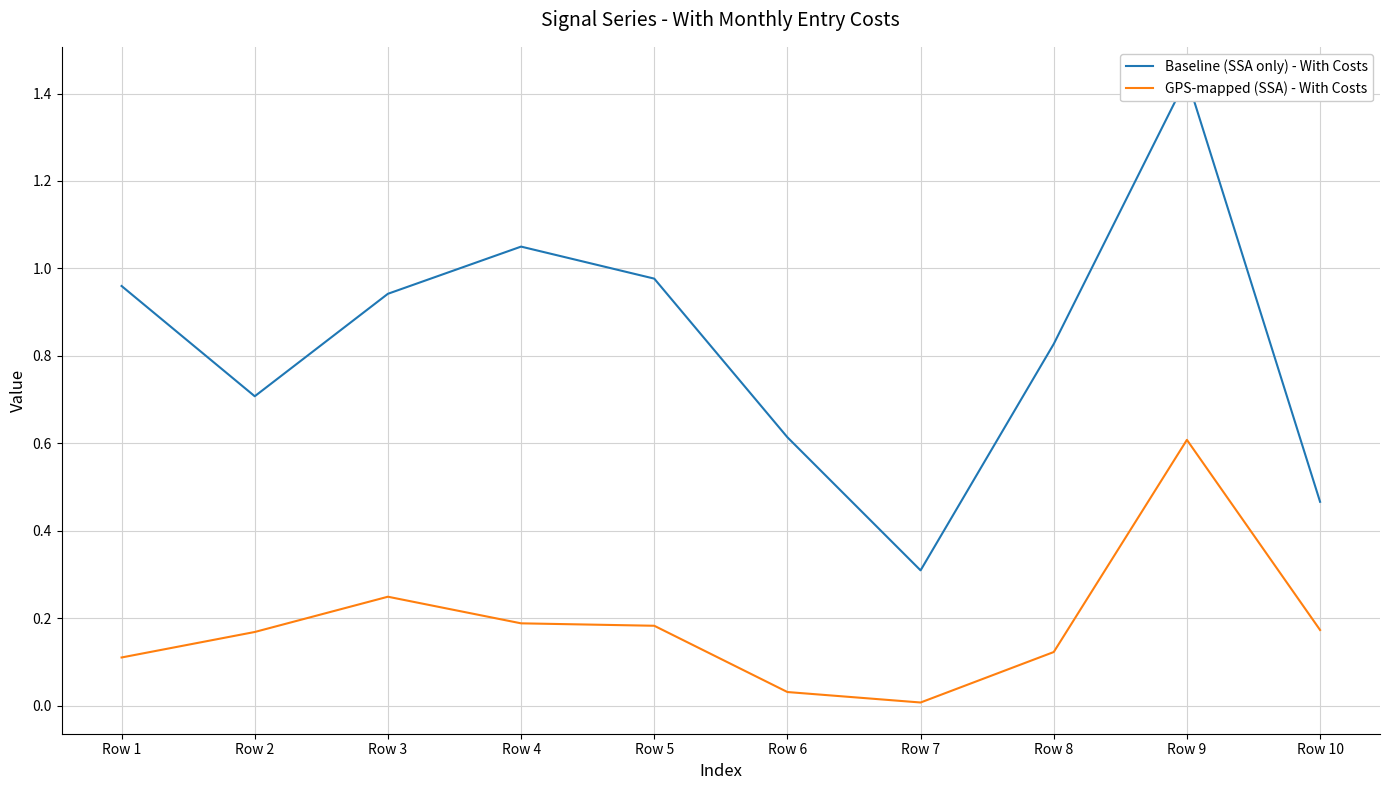

Reading left to right, transcribe all the data shown in this chart.

Baseline (SSA only) - With Costs: Row 1=1.0	Row 2=0.7	Row 3=0.9	Row 4=1.0	Row 5=1.0	Row 6=0.6	Row 7=0.3	Row 8=0.8	Row 9=1.4	Row 10=0.5
GPS-mapped (SSA) - With Costs: Row 1=0.1	Row 2=0.2	Row 3=0.2	Row 4=0.2	Row 5=0.2	Row 6=0.0	Row 7=0.0	Row 8=0.1	Row 9=0.6	Row 10=0.2